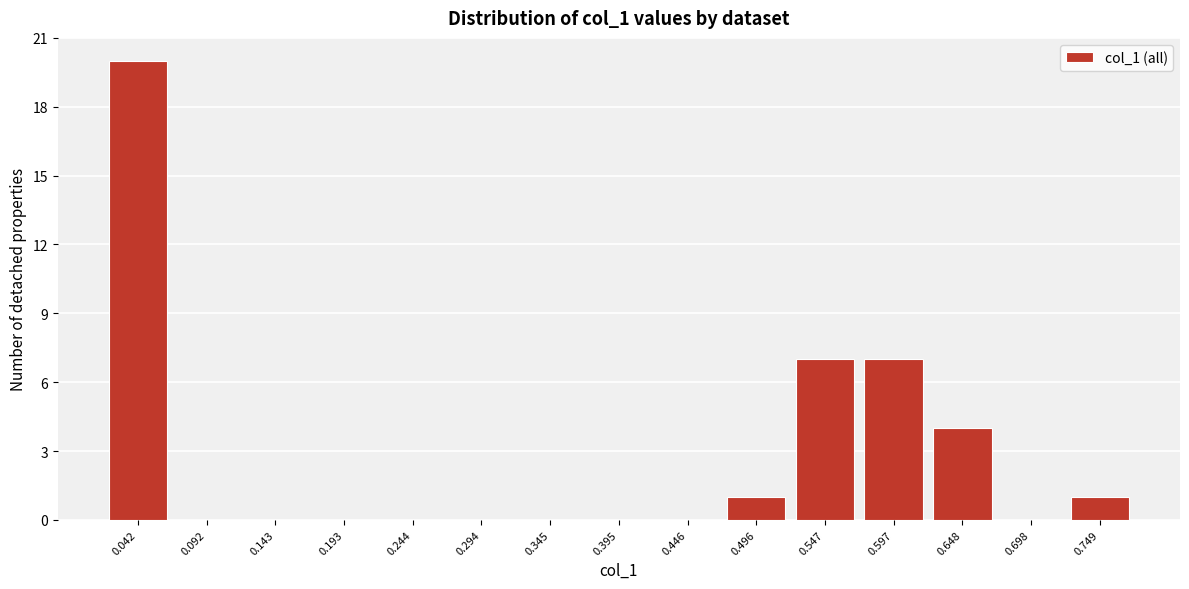

Over which range of the x-axis is the bar tallest?

0.02 to 0.07